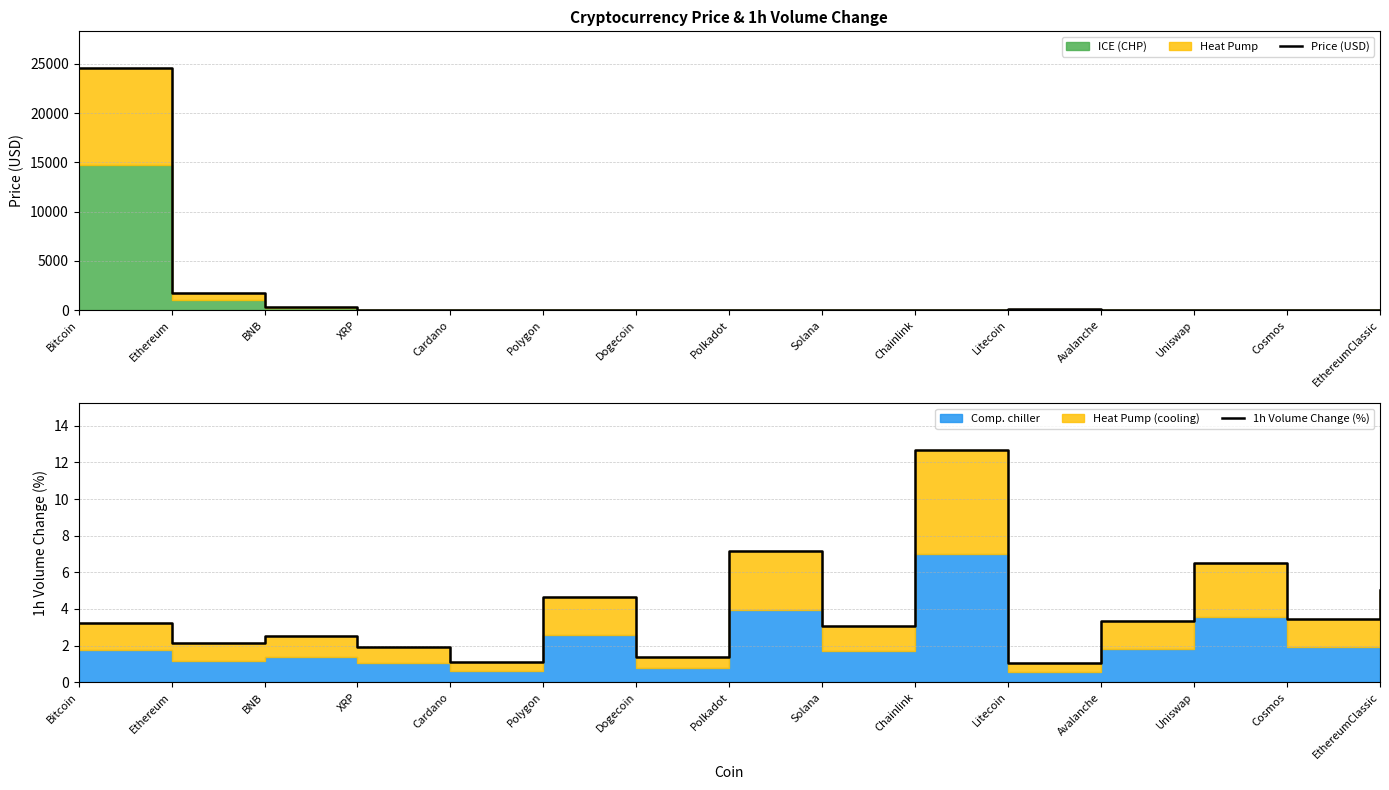

What is the minimum value shown in the chart?

0.1